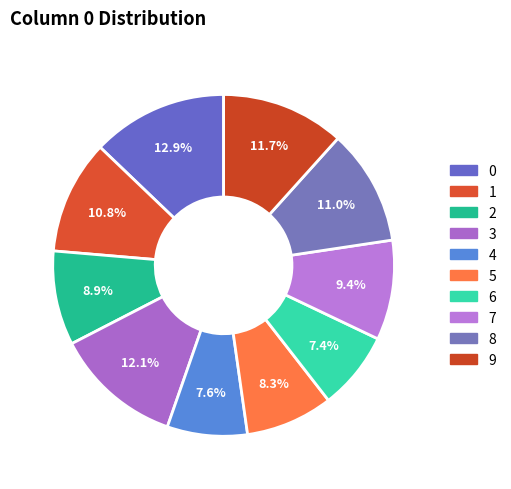

What is the smallest slice in the pie chart?

6